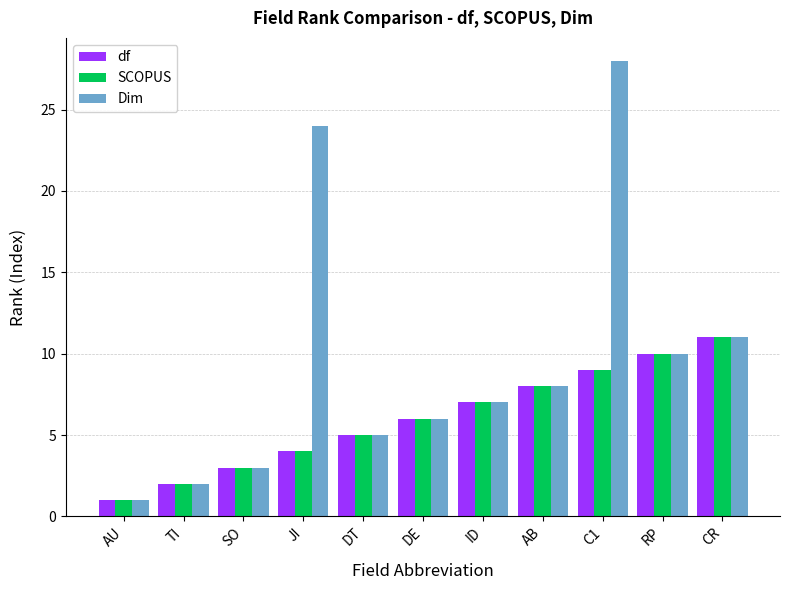

What is the spread (max minus min) of values at JI?

20